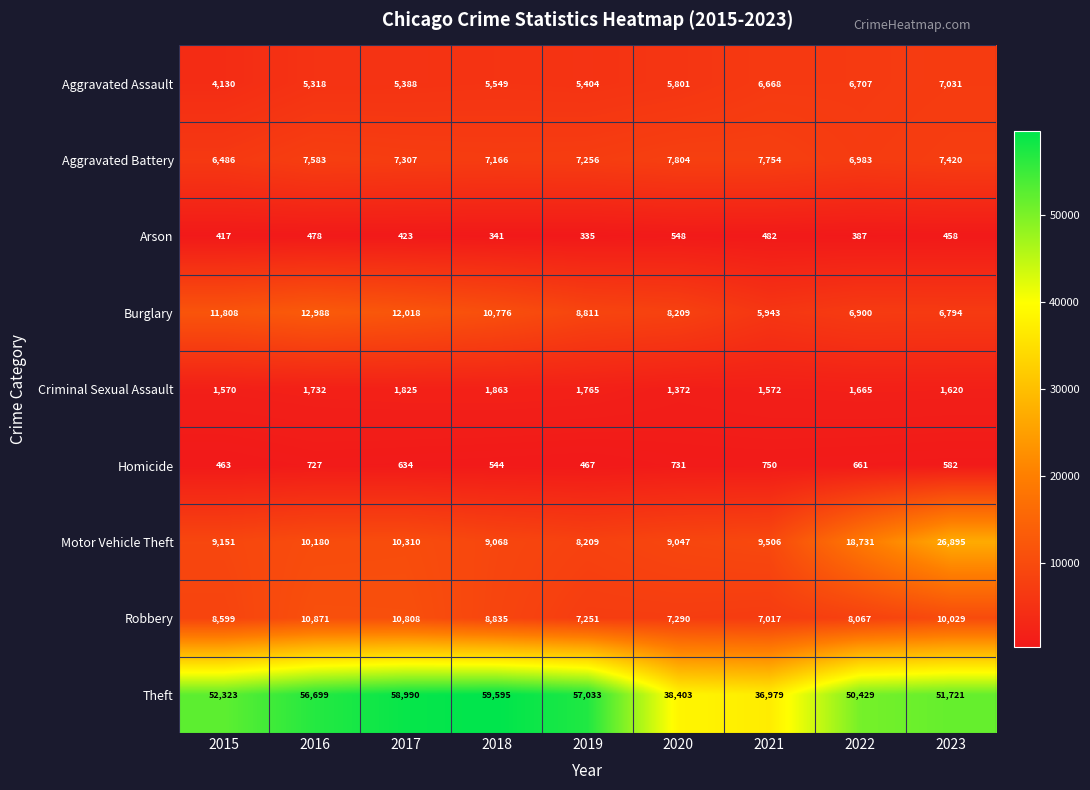

What is the spread (max minus min) of values at 2020?

37855